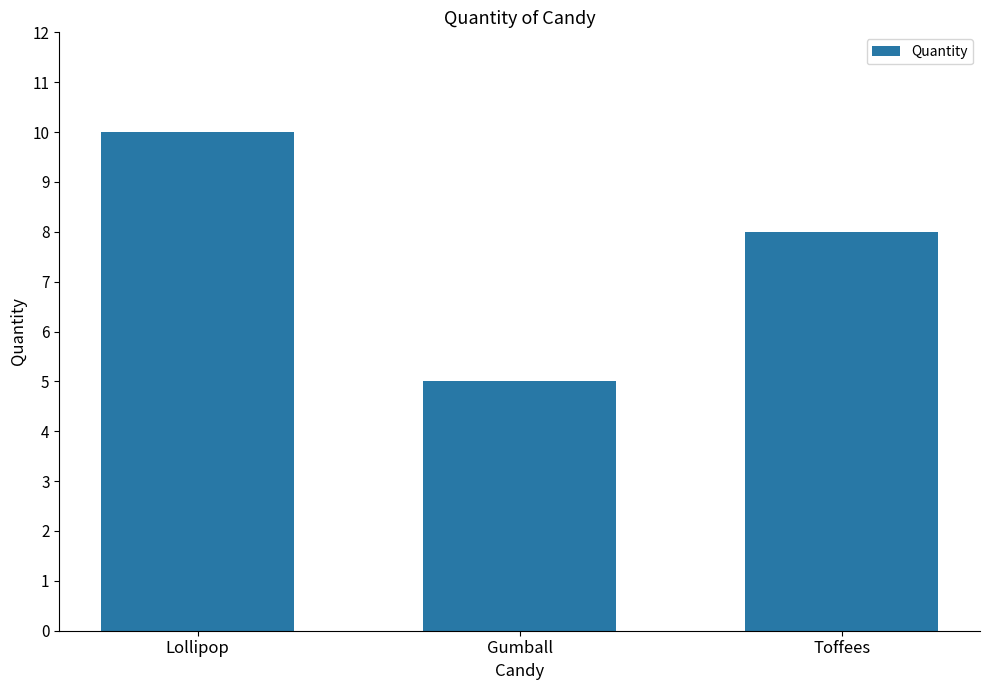

List the labels in order of value, smallest first.

Gumball, Toffees, Lollipop